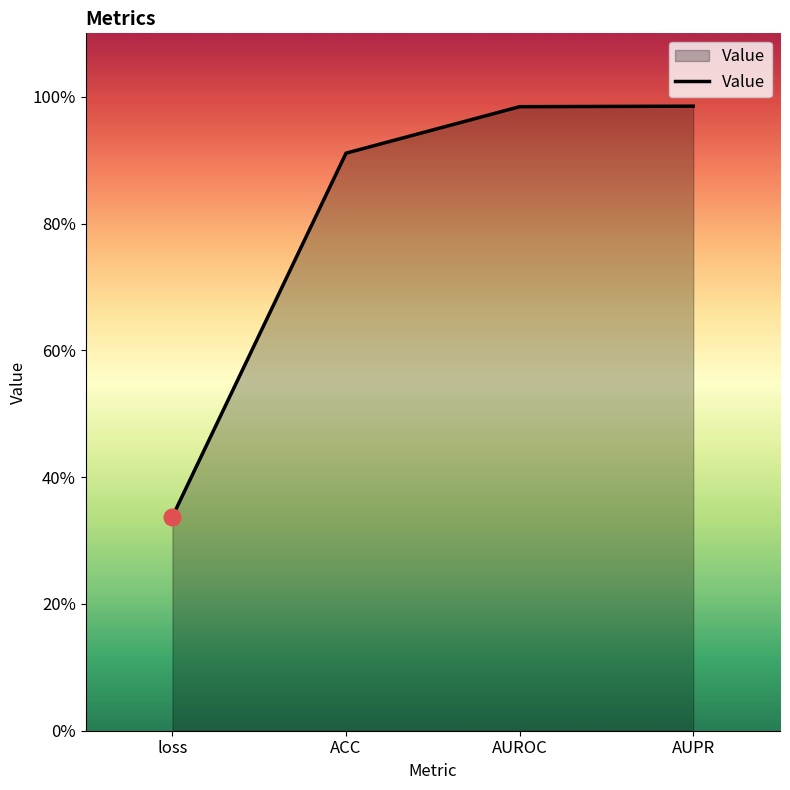

Reading left to right, transcribe all the data shown in this chart.

loss=0.3	ACC=0.9	AUROC=1.0	AUPR=1.0